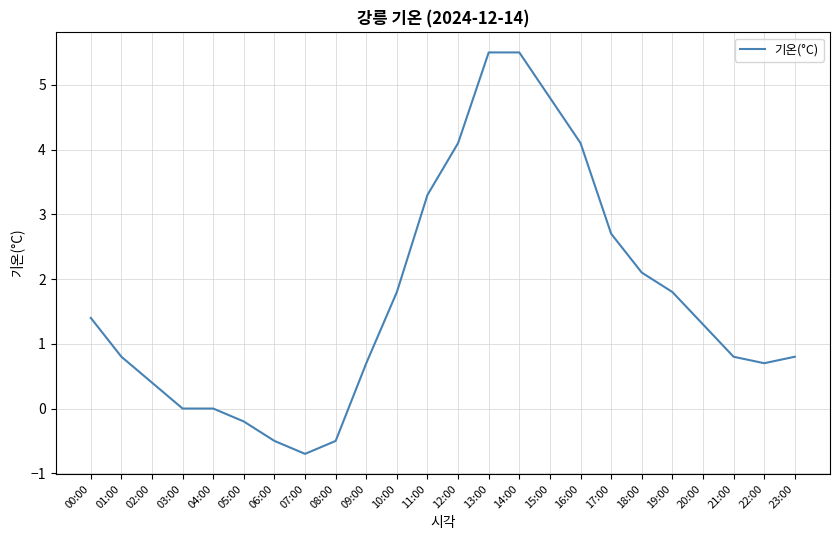

What is the change in value from 05:00 to 21:00?

+1.0